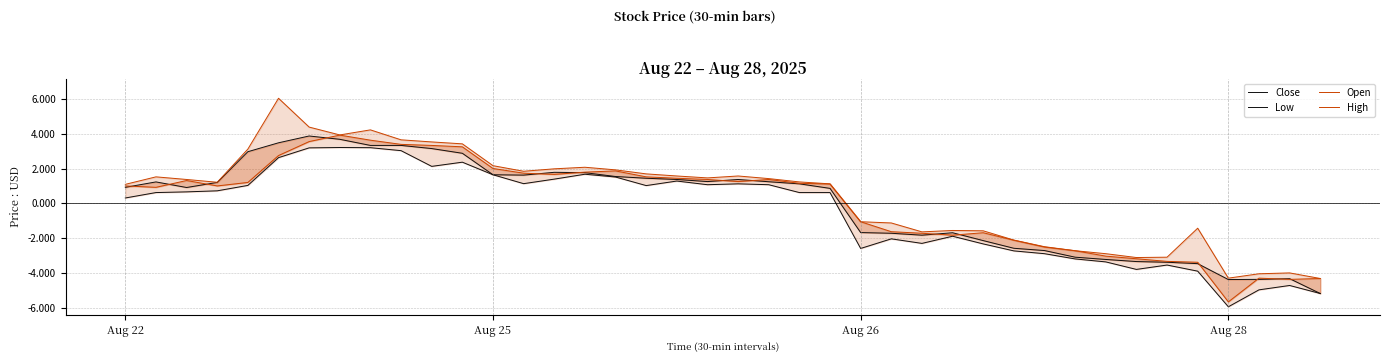

Is it true that Open equals -4.3 at 39?

True